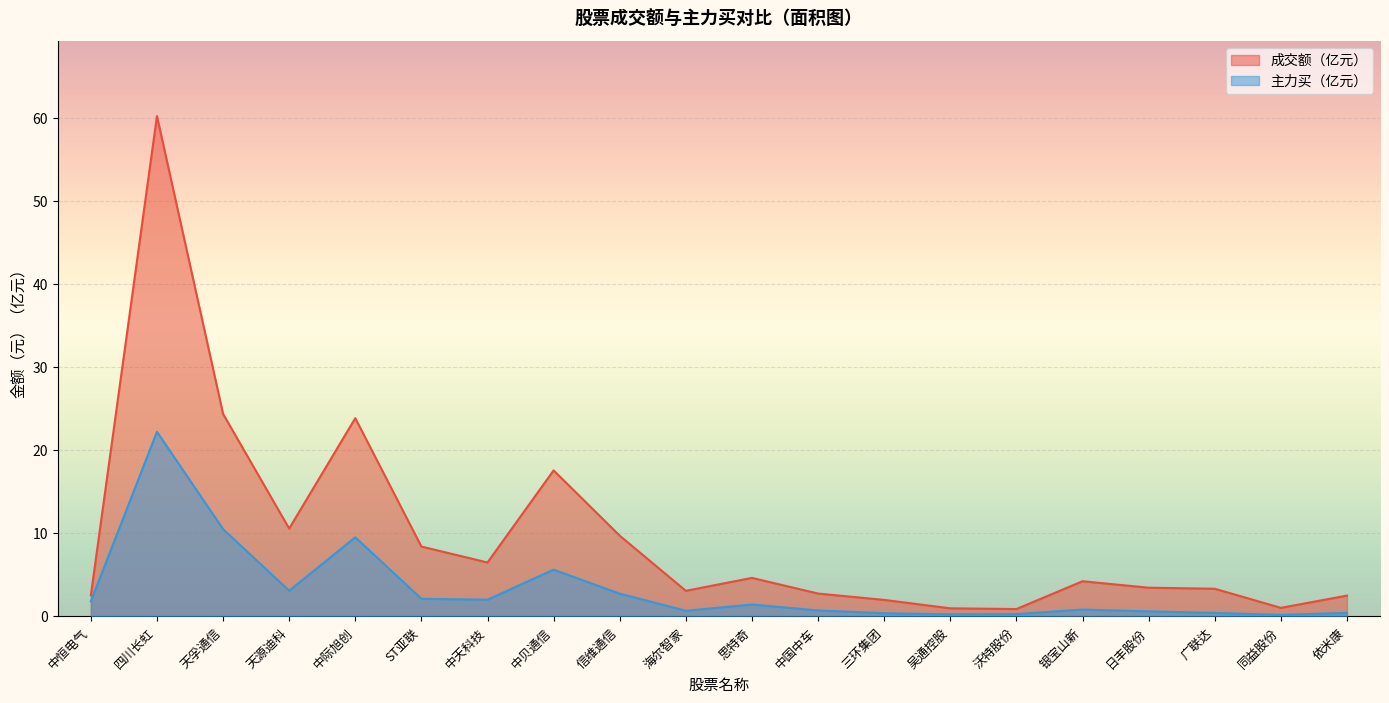

In 主力买, how many points are lower than both neighbors (excluding endpoints)?

5